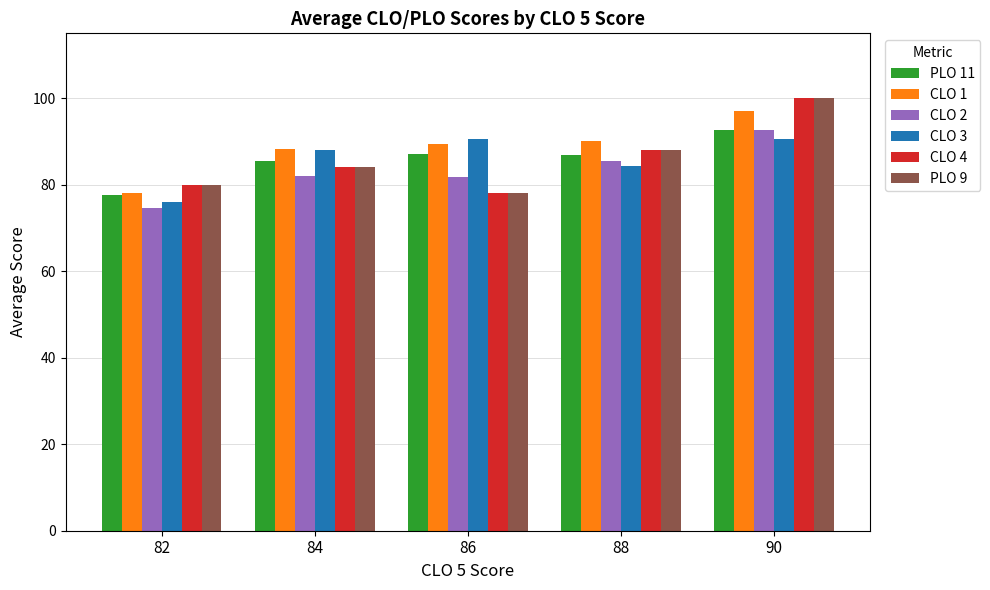

What is the total value across all series at 90?

572.9